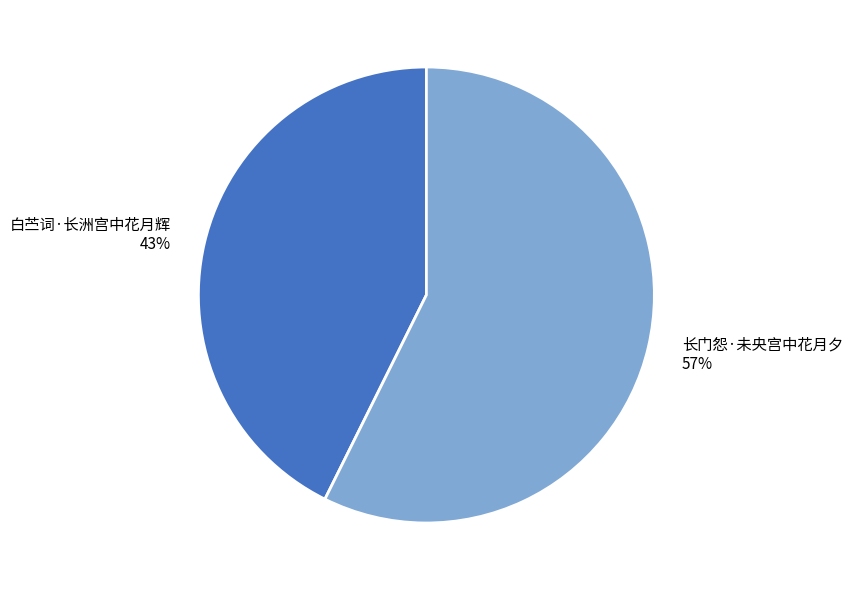

Which slice is the largest?

长门怨·未央宫中花月夕